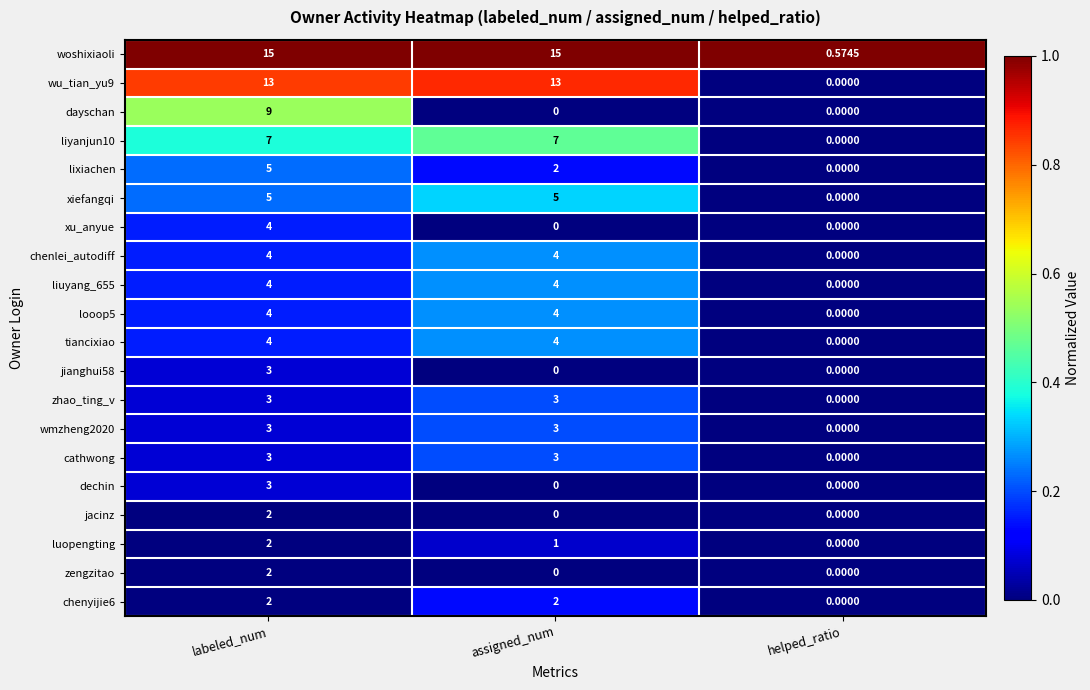

At how many categories does at least one series exceed 0?

3